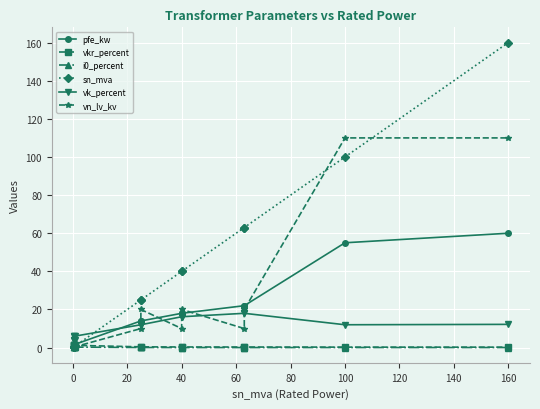

What is the maximum value shown in the chart?

160.0